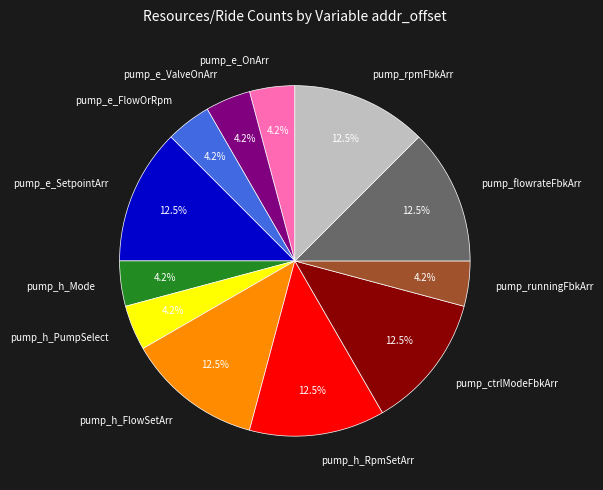

Is the sum of pump_flowrateFbkArr and pump_rpmFbkArr greater than half?

No